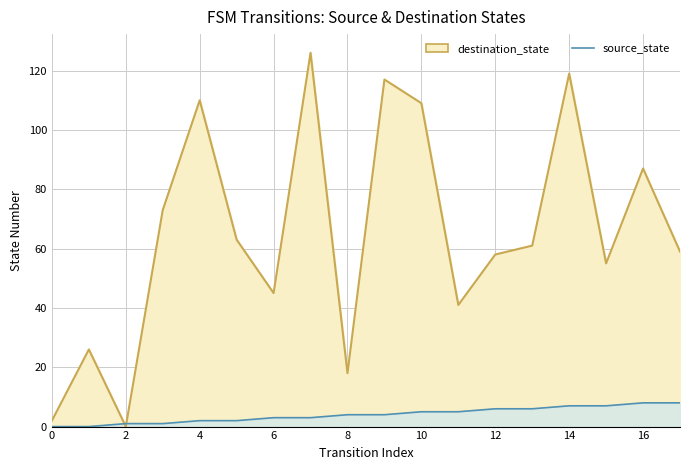

Which series has the largest range (max minus min)?

destination_state